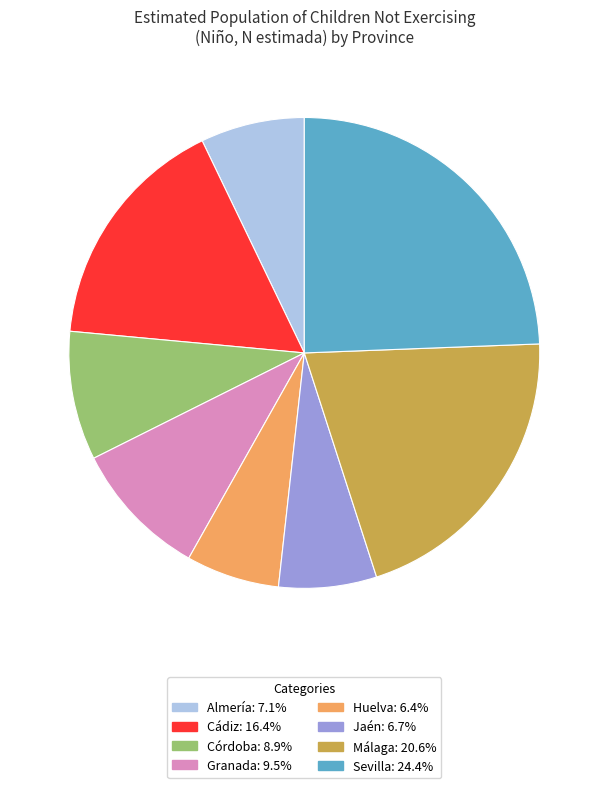

Do Sevilla: 24.4% and Córdoba: 8.9% together represent more than half of the pie?

No